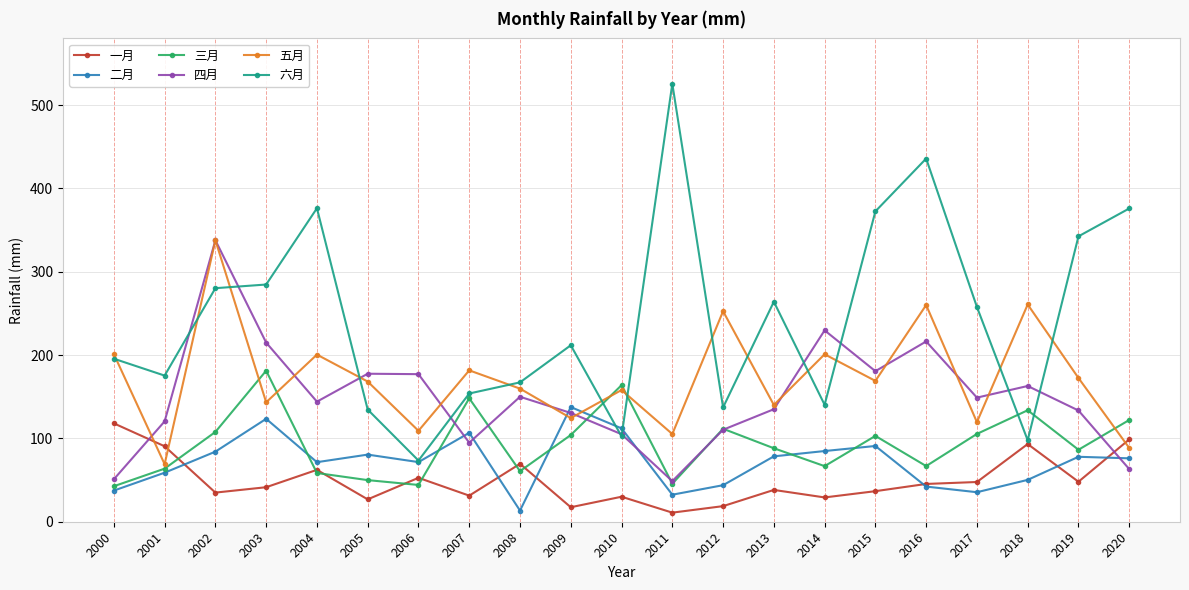

What are all the series names shown in the legend?

一月, 二月, 三月, 四月, 五月, 六月